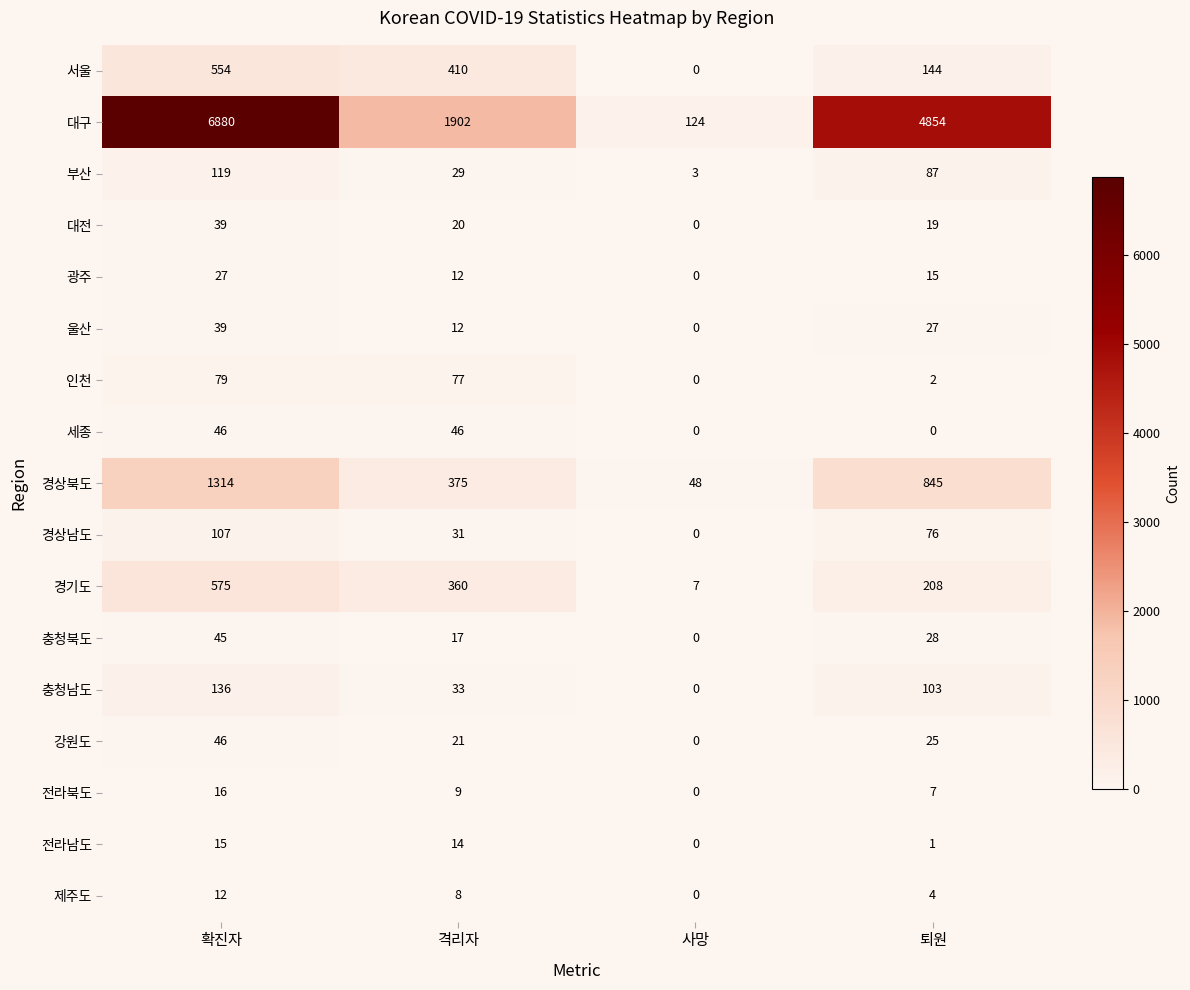

What is the difference between the second highest and minimum values in the 부산 series?

84